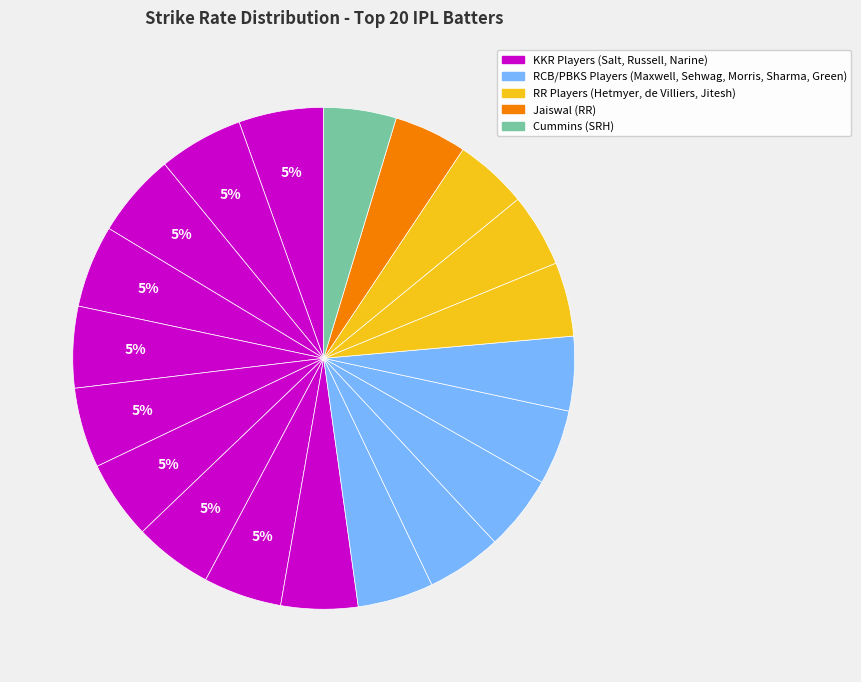

How many slices are in this pie chart?

20